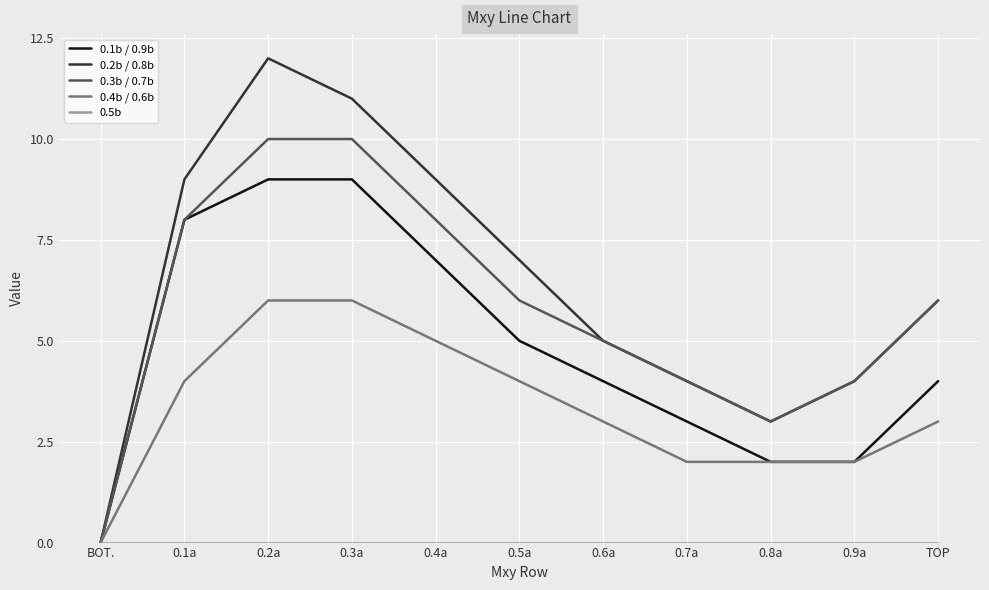

What is the total value across all series at 0.9a?

12